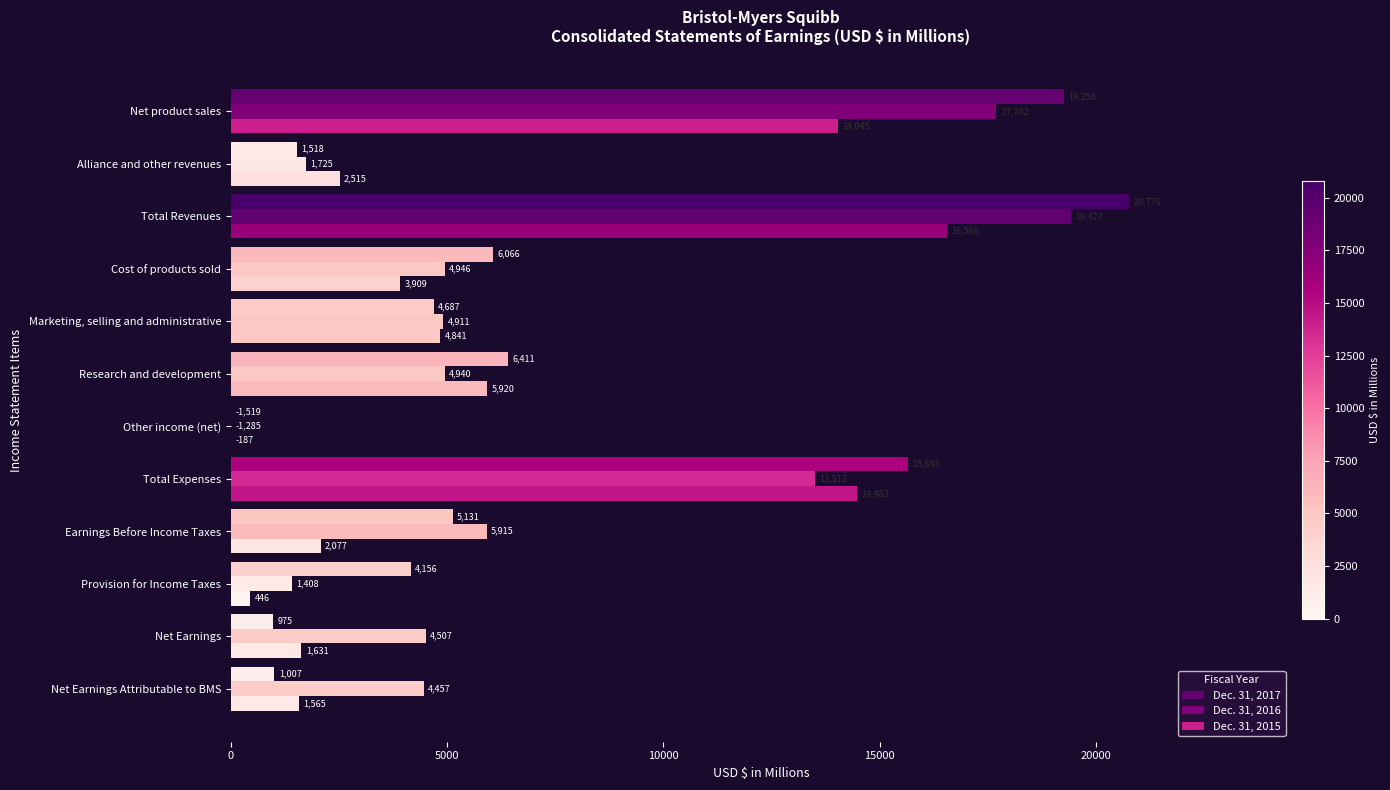

What is the maximum value shown in the chart?

20776